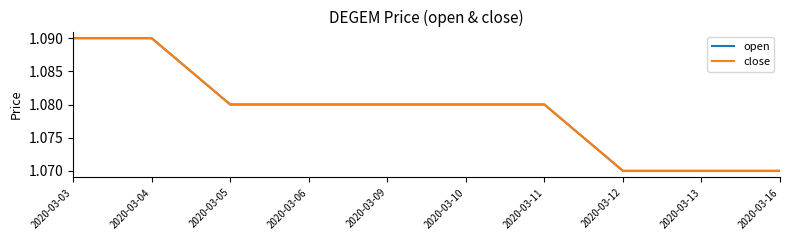

Is this an area chart (filled region under the line)?

No